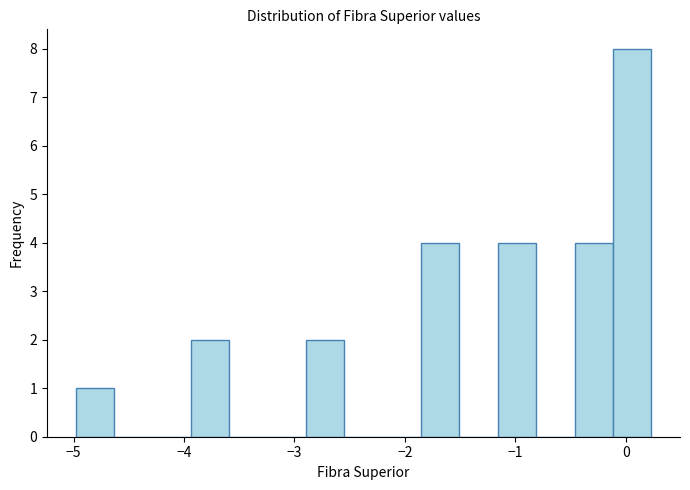

Around what value on the x-axis is the tallest bar? Give the approximate position of its centre, as read against the axis.

0.1